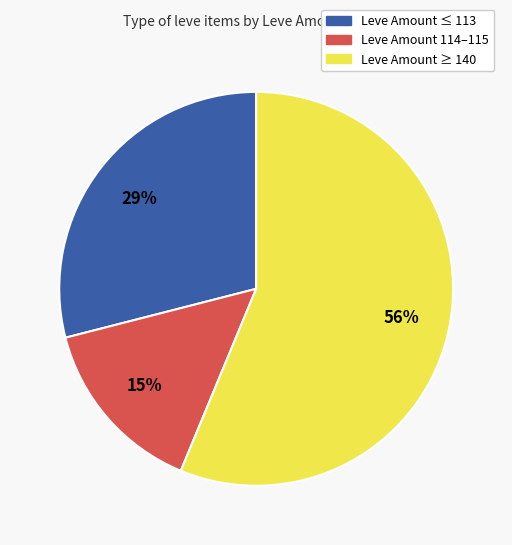

How many segments does this pie chart have?

3